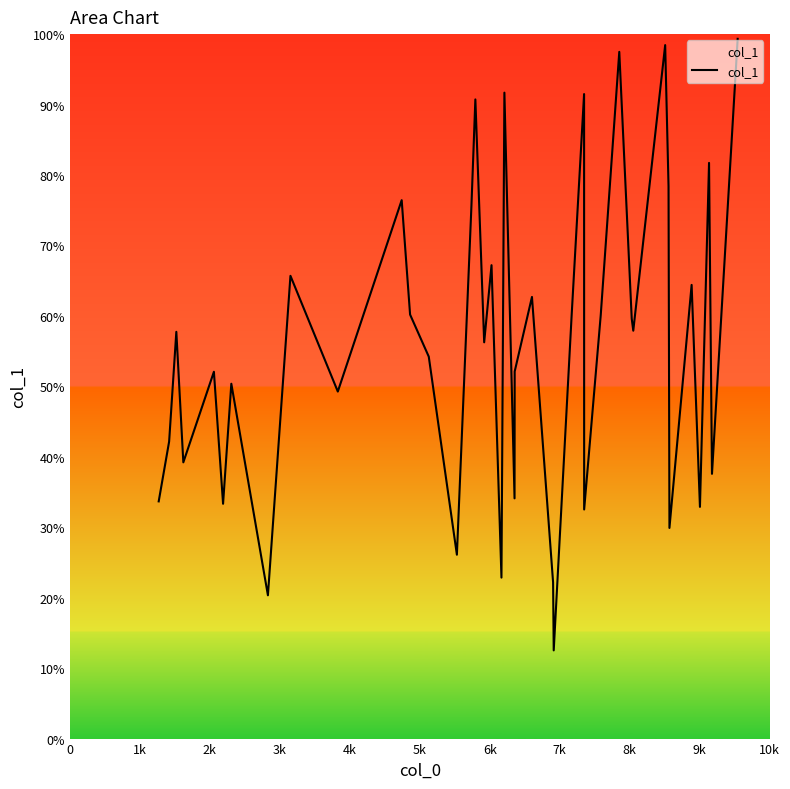

What is the label of the 2nd point from the left?

1k